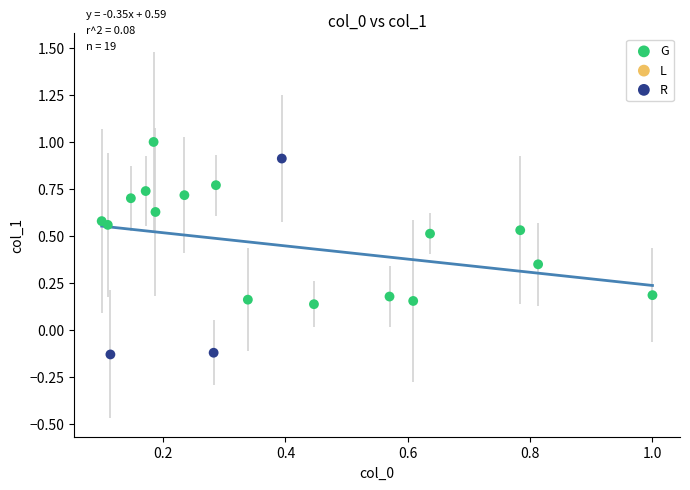

Which series has the widest spread of Y values?

R